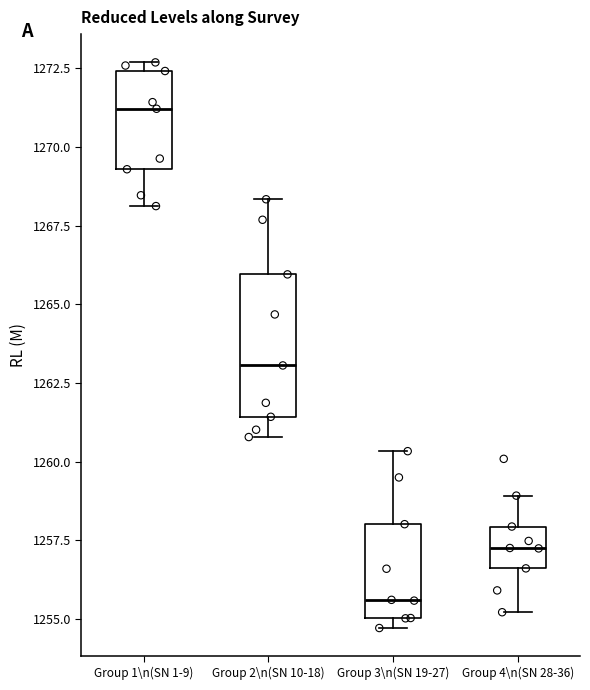

Reading left to right, read every box against the y-axis: the position of its median line, the range the box covers, and the ends of its whiskers. The values are not printed on the chart, so give them approximately, as read against the axis.

Group 1\n(SN 1-9): median 1271.0, box 1269.5 to 1272.5, whiskers 1268.0 to 1272.5 (just above the box's upper edge)
Group 2\n(SN 10-18): median 1263.0, box 1261.5 to 1266.0, whiskers 1261.0 to 1268.5
Group 3\n(SN 19-27): median 1255.5, box 1255.0 to 1258.0, whiskers 1254.5 to 1260.5
Group 4\n(SN 28-36): median 1257.5, box 1256.5 to 1258.0, whiskers 1255.0 to 1259.0